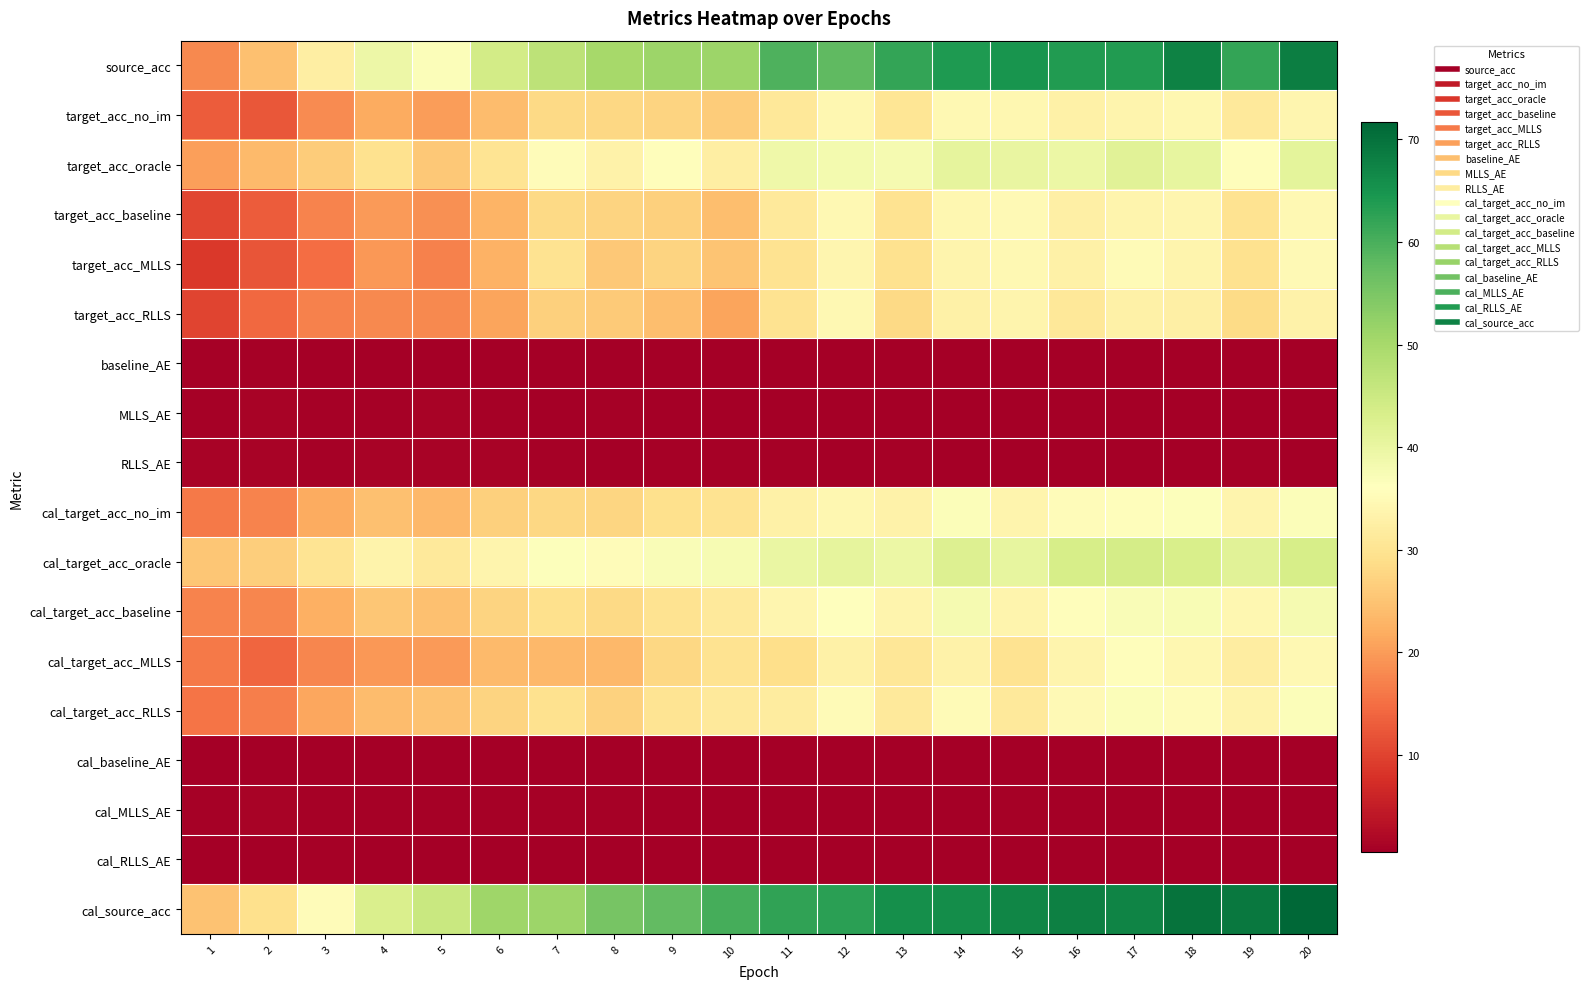

Rank the series by their maximum value, from highest to lowest.

cal_source_acc, source_acc, cal_target_acc_oracle, target_acc_oracle, cal_target_acc_baseline, cal_target_acc_no_im, cal_target_acc_RLLS, cal_target_acc_MLLS, target_acc_MLLS, target_acc_baseline, target_acc_no_im, target_acc_RLLS, RLLS_AE, MLLS_AE, cal_MLLS_AE, baseline_AE, cal_RLLS_AE, cal_baseline_AE